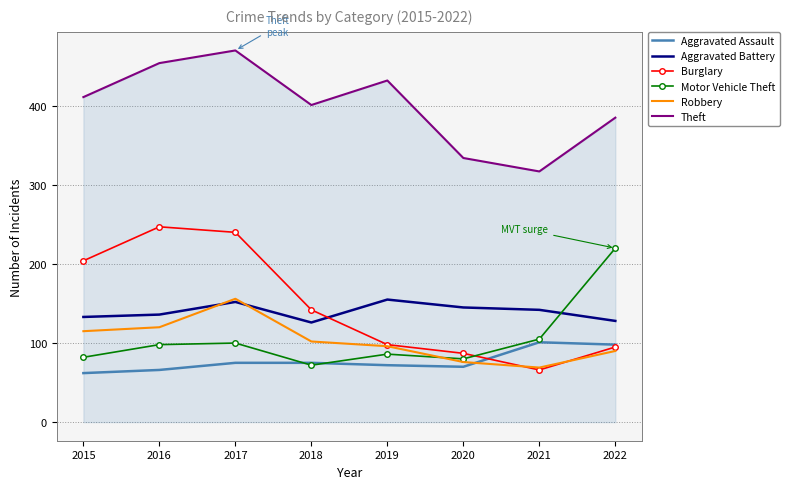

True or false: Burglary has more than 0 points higher than both neighbors.

True